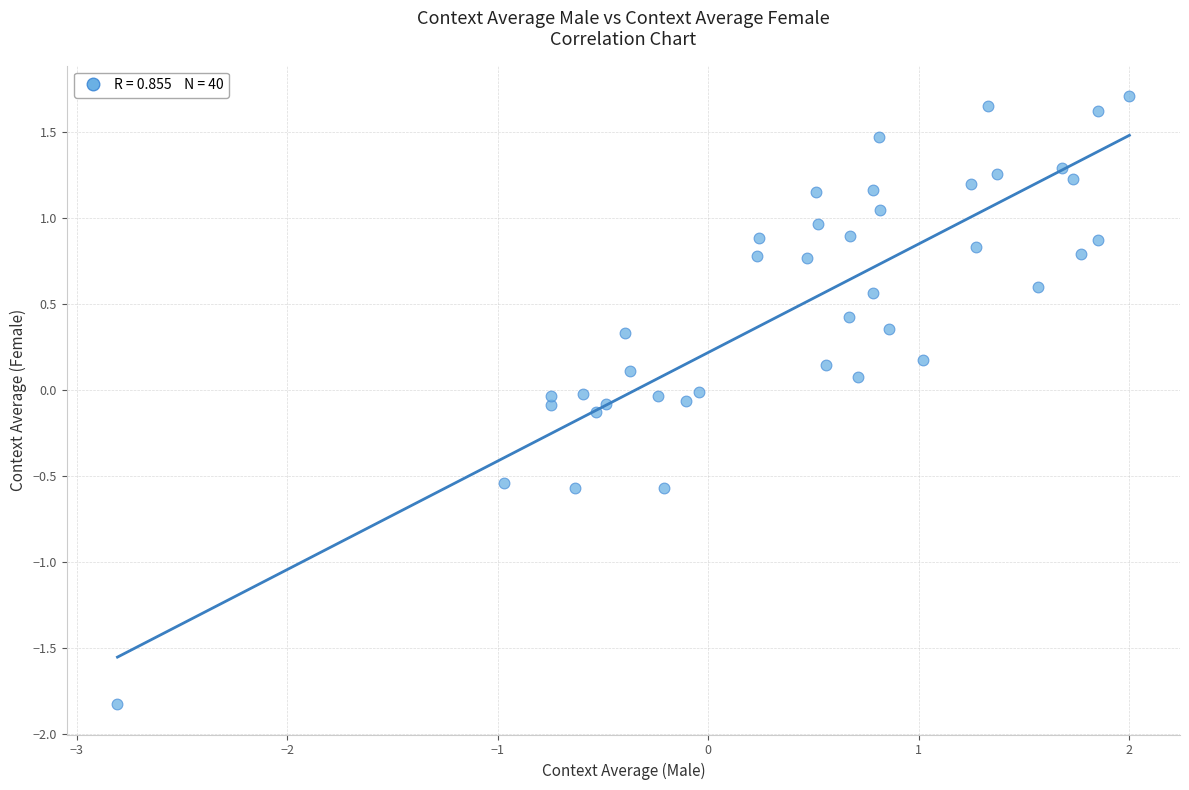

What is the range of X values (max minus min)?

4.8